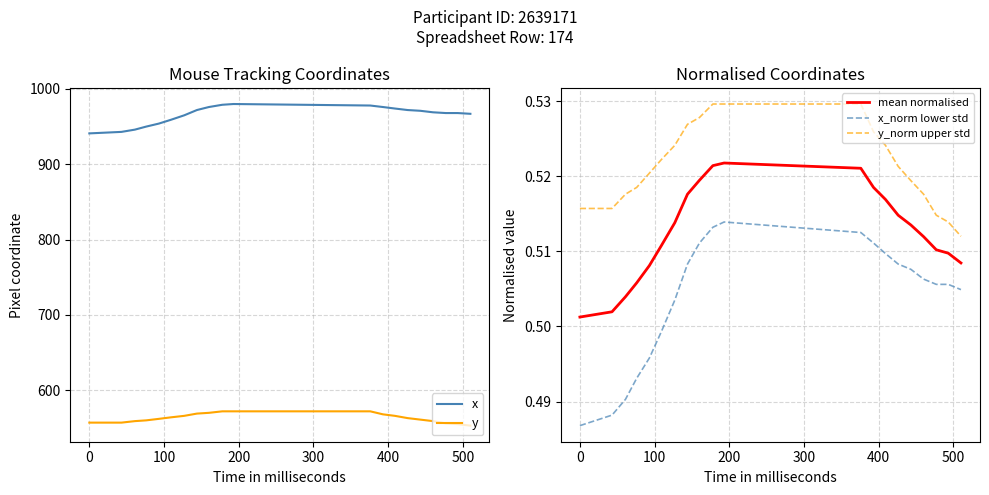

True or false: x and mean normalised intersect in this chart.

False